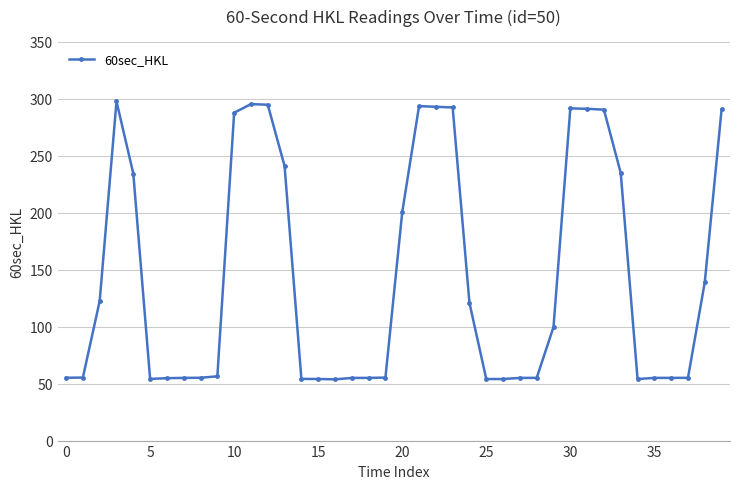

What is the difference between the second highest and second lowest values?

241.2